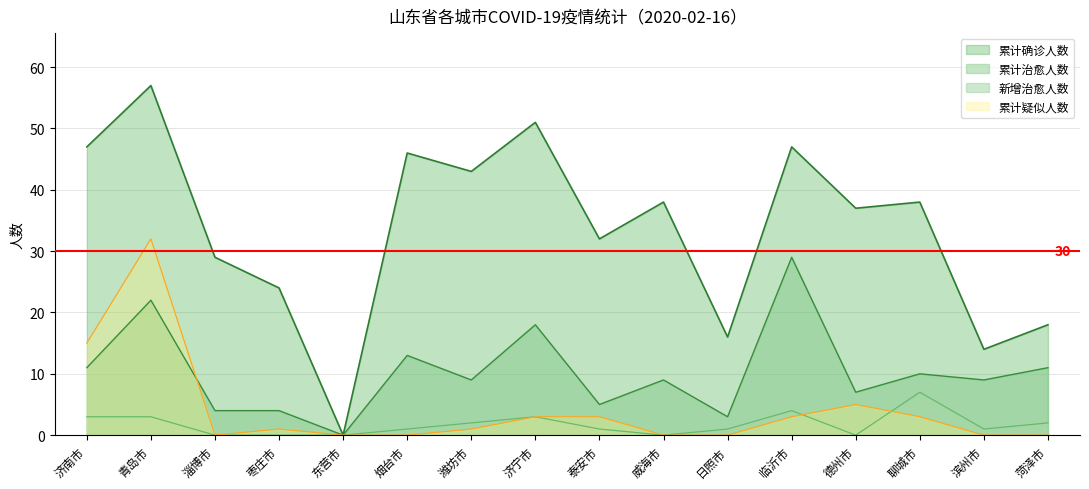

Rank the series at 泰安市 from lowest to highest value.

新增治愈人数, 累计疑似人数, 累计治愈人数, 累计确诊人数